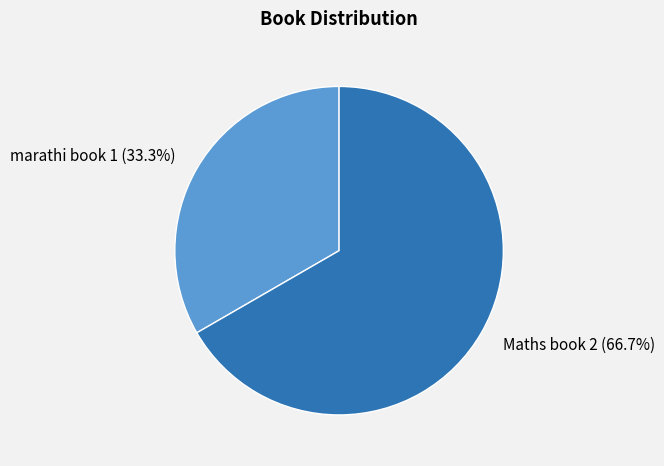

To the nearest percent, what portion does marathi book represent?

33%